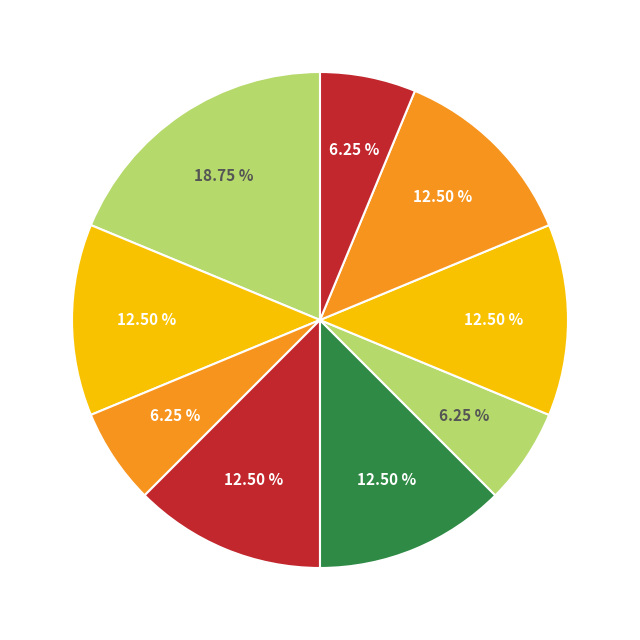

Does any single category account for the majority?

No